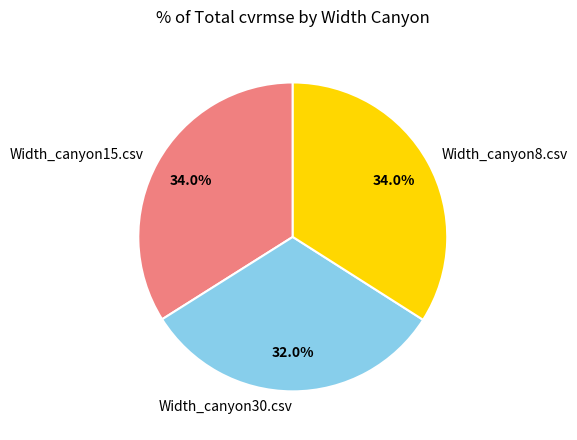

Which slice is the smallest?

Width_canyon30.csv